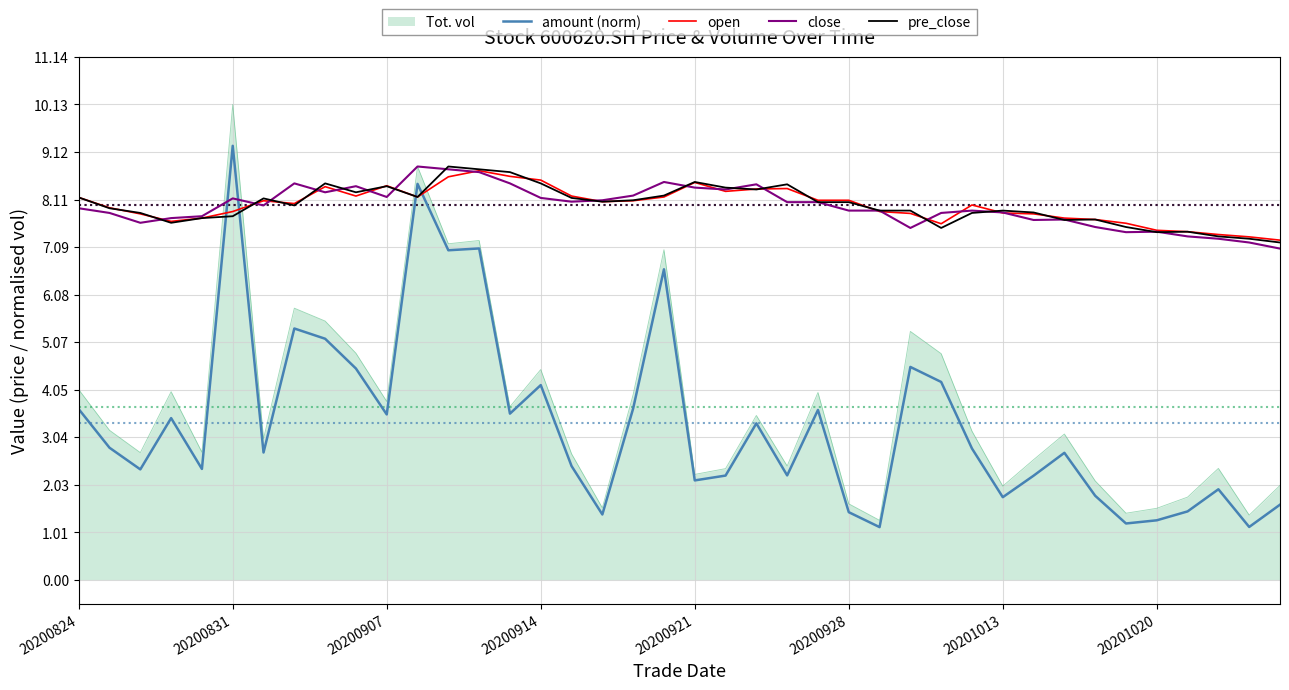

What is the maximum value shown in the chart?

10.1